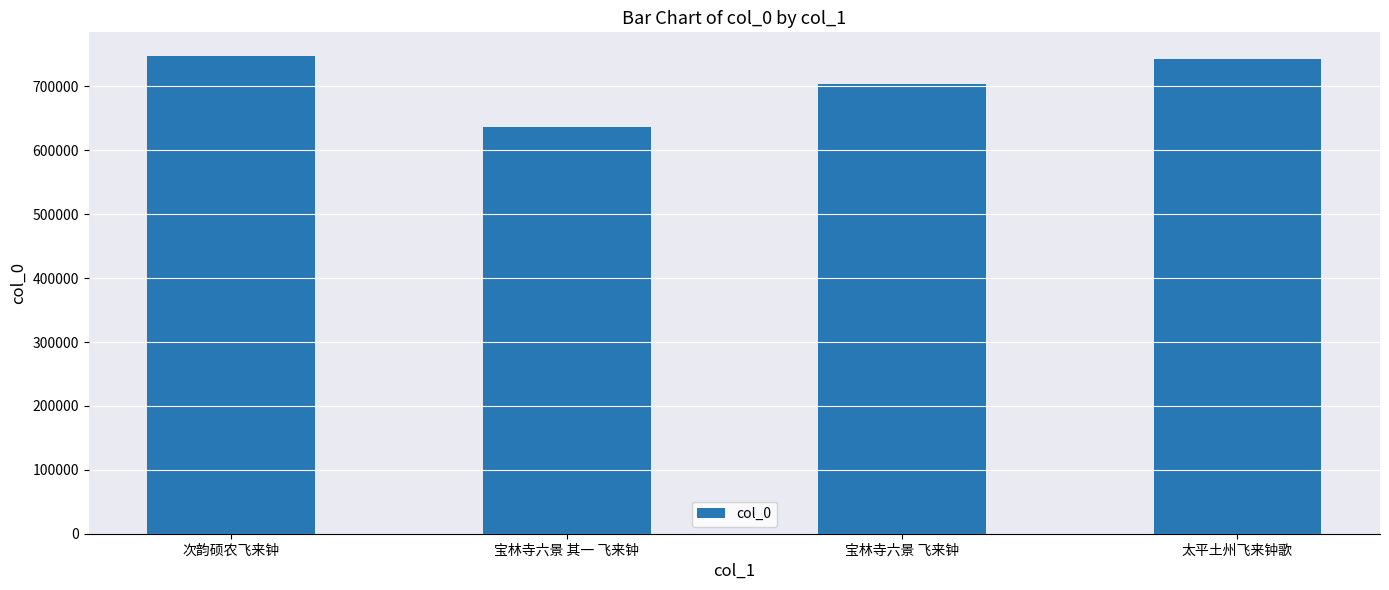

What is the smallest value displayed?

637052